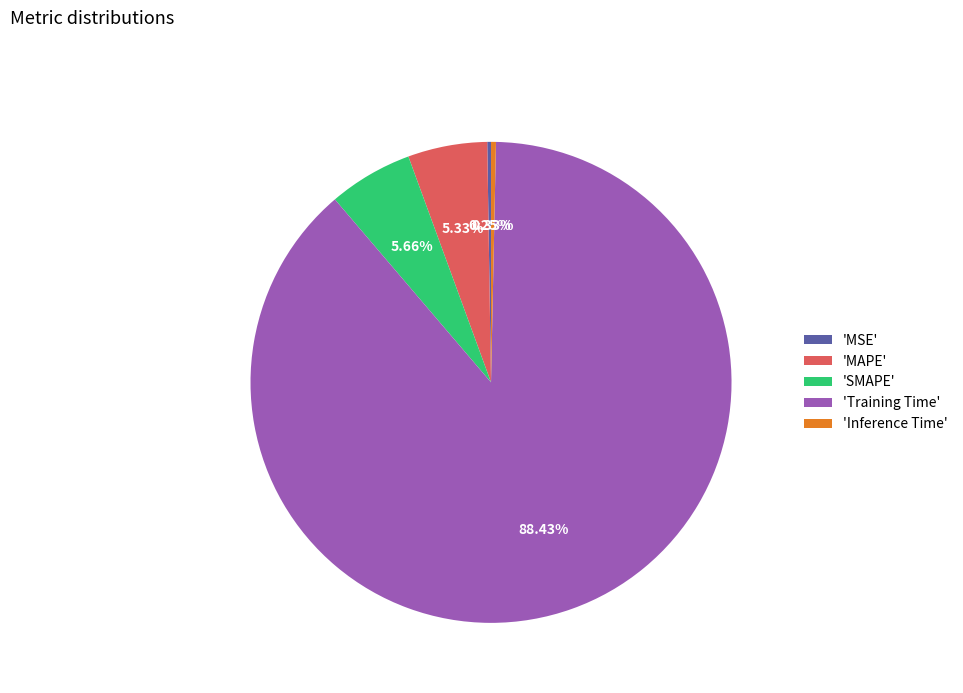

To the nearest percent, what is the difference between the largest and smallest slice percentages?

88%